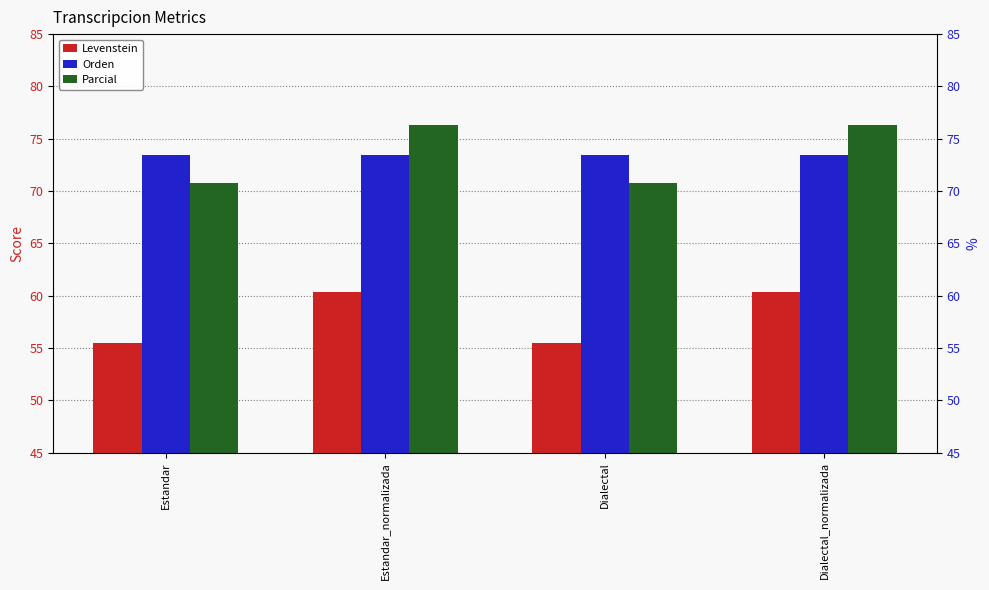

Which series changed the most between Dialectal and Dialectal_normalizada?

Parcial